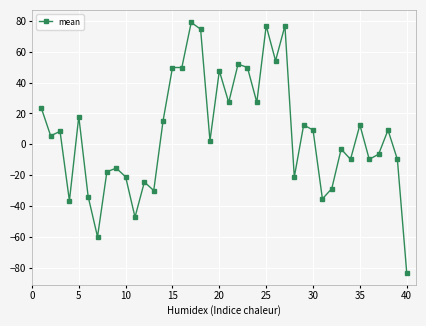

True or false: there are more than 1 points higher than both neighbors.

True